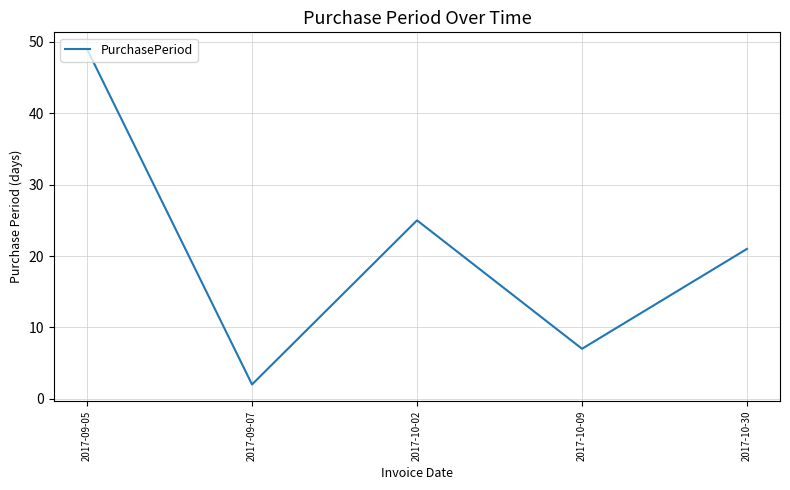

True or false: the data has more than 2 interior local peaks.

False